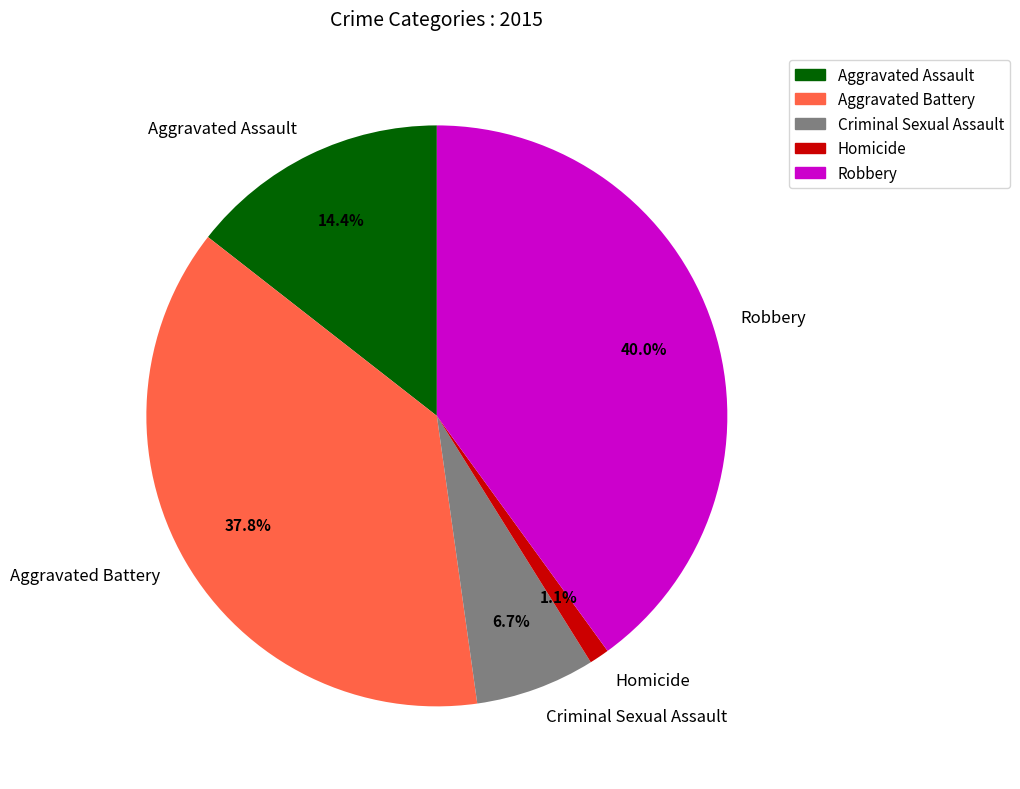

How many segments does this pie chart have?

5